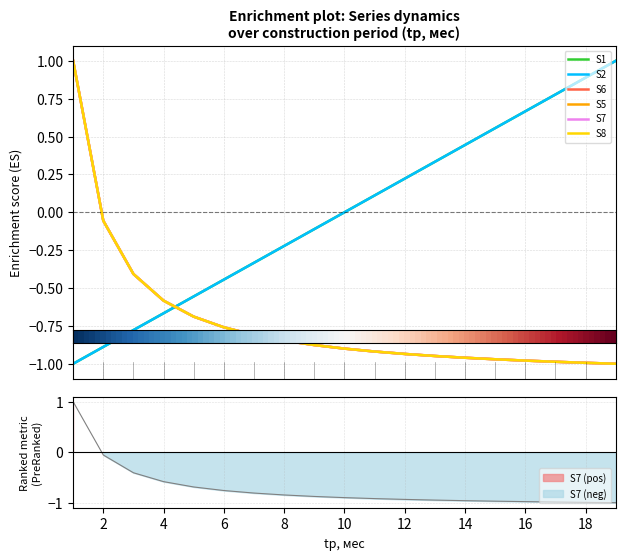

True or false: S5 has more than 2 interior local peaks.

False